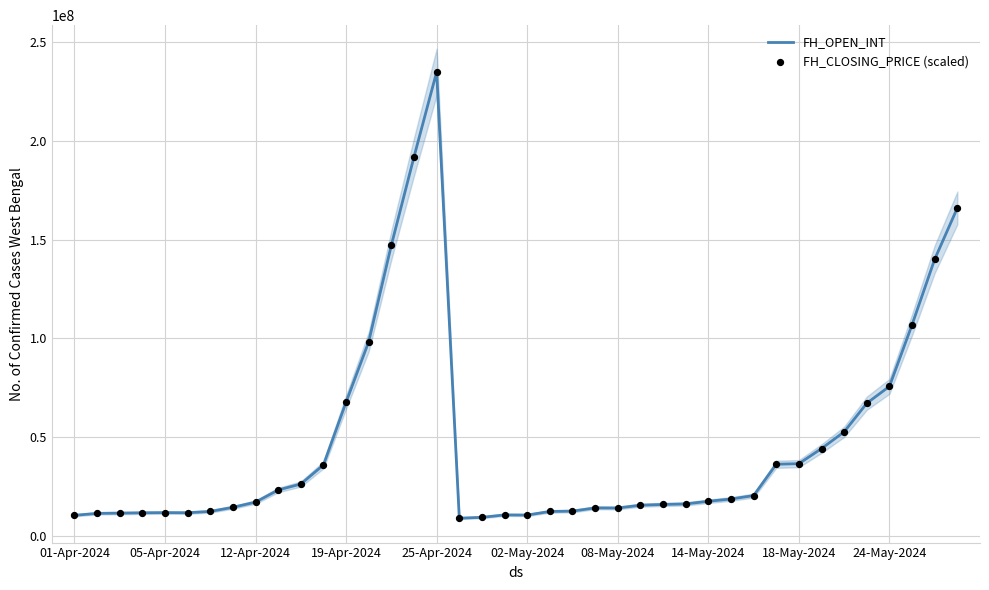

Which series reaches the maximum Y coordinate?

FH_OPEN_INT